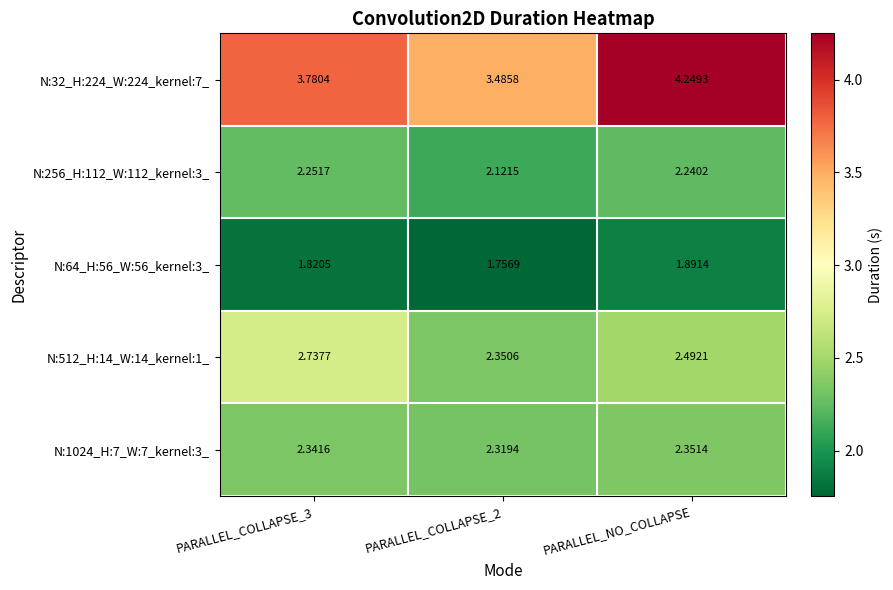

What is the total value across all series at PARALLEL_COLLAPSE_3?

12.9